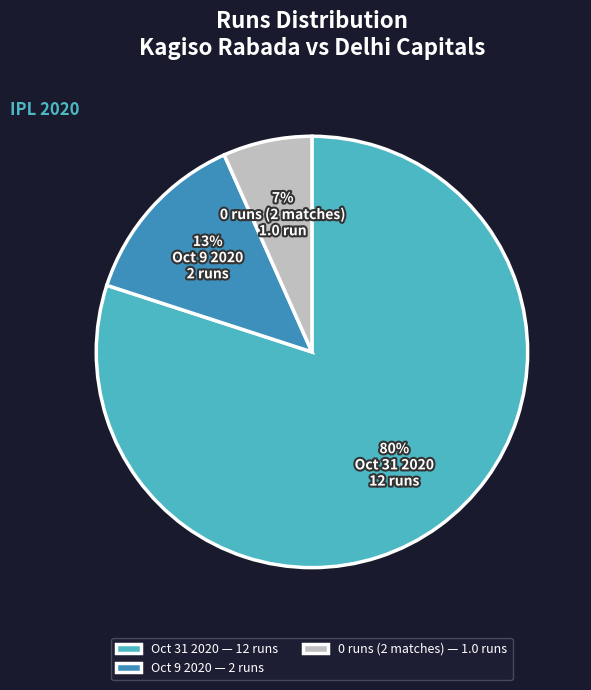

Does 0 runs (2 matches) represent more than half of the total?

No